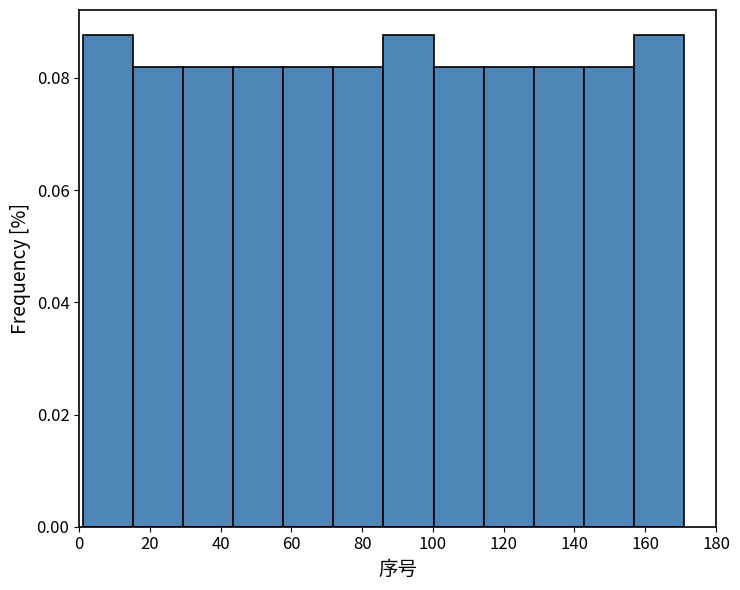

Reading left to right, list every bar in this chart as the range it spans on the x-axis followed by its height. Neither the bar edges nor the heights are printed on the chart, so give them approximately, as read against the axes.

2 to 16: 0.088
16 to 30: 0.082
30 to 44: 0.082
44 to 58: 0.082
58 to 72: 0.082
72 to 86: 0.082
86 to 100: 0.088
100 to 114: 0.082
114 to 128: 0.082
128 to 142: 0.082
142 to 156: 0.082
156 to 172: 0.088